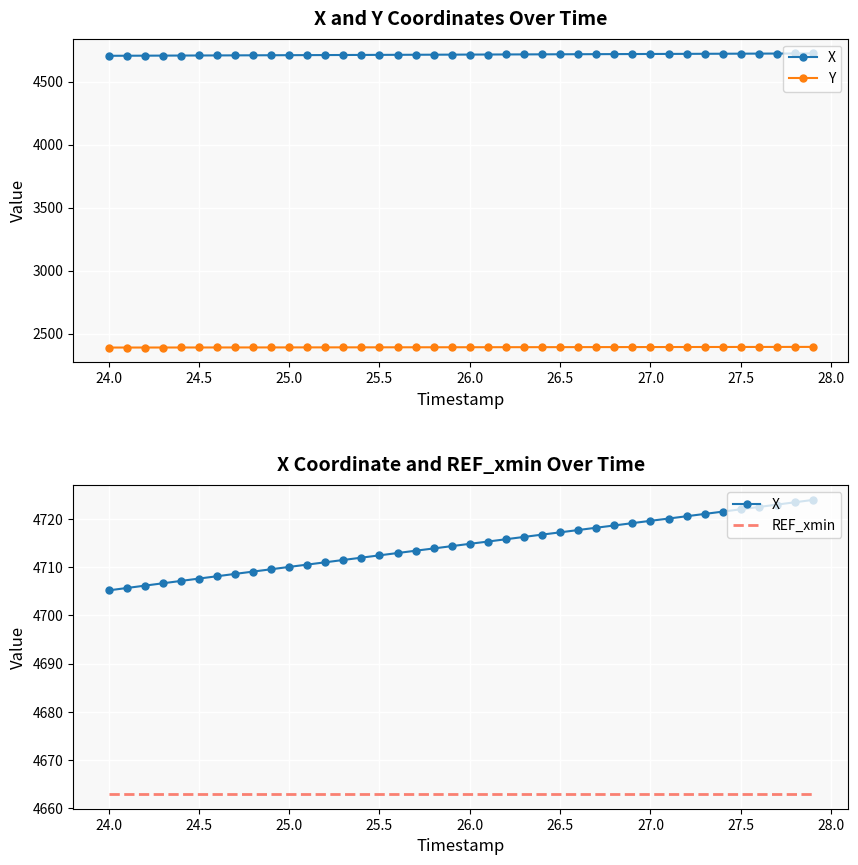

True or false: Y and REF_xmin cross at least once.

False